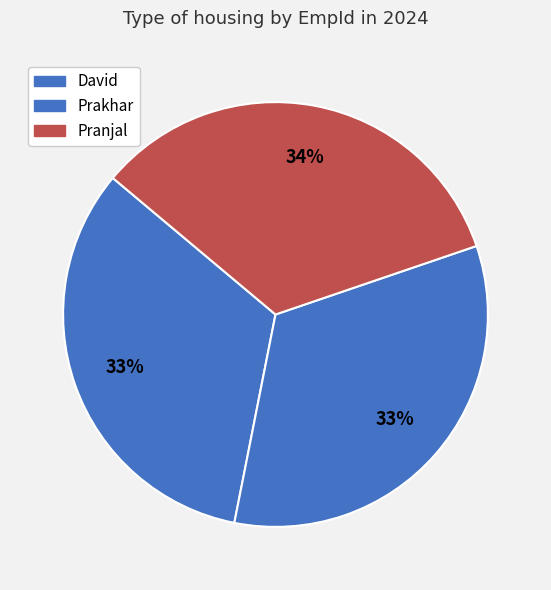

Is it true that David is 33% of the pie?

True